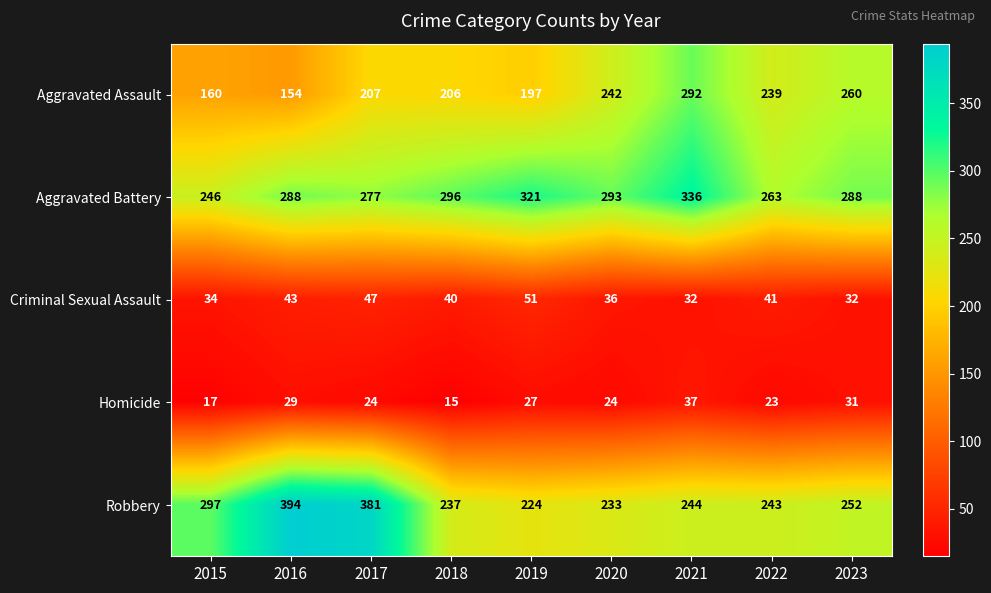

At 2018, list the series in order from largest to smallest.

Aggravated Battery, Robbery, Aggravated Assault, Criminal Sexual Assault, Homicide